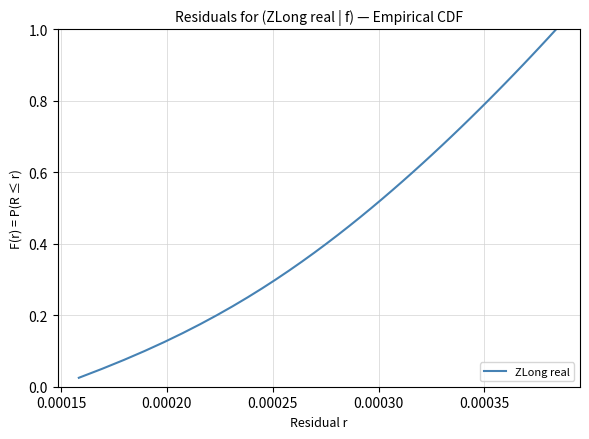

What is the average value?

0.5